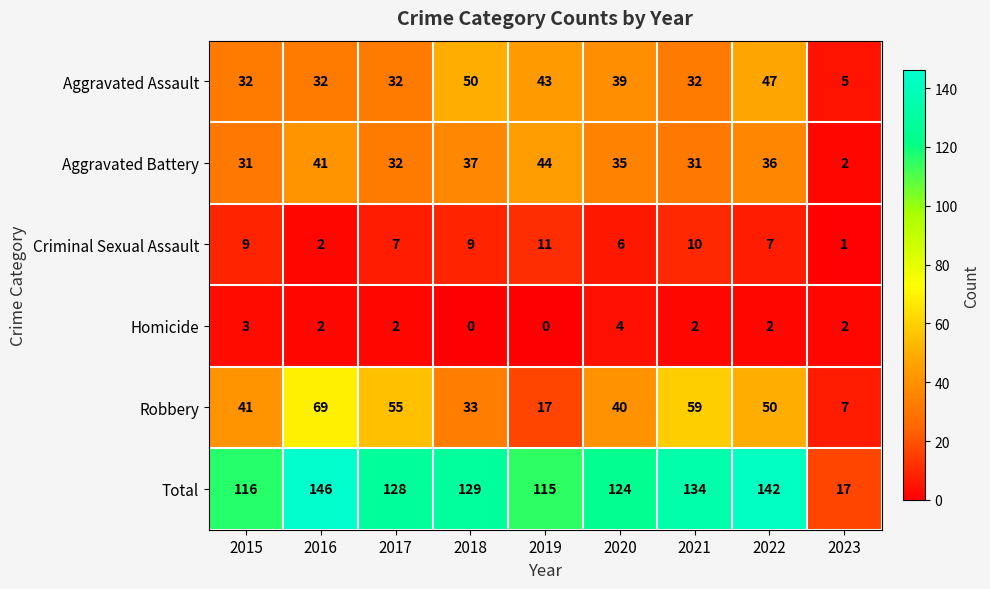

Where does the Criminal Sexual Assault series first go above 7?

2015